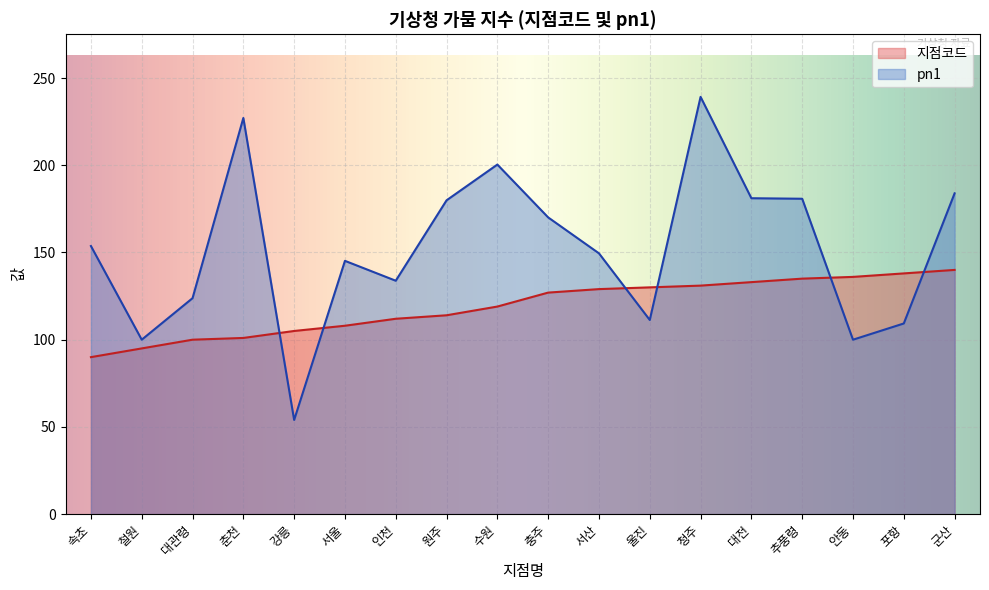

At how many categories does at least one series exceed 117?

16